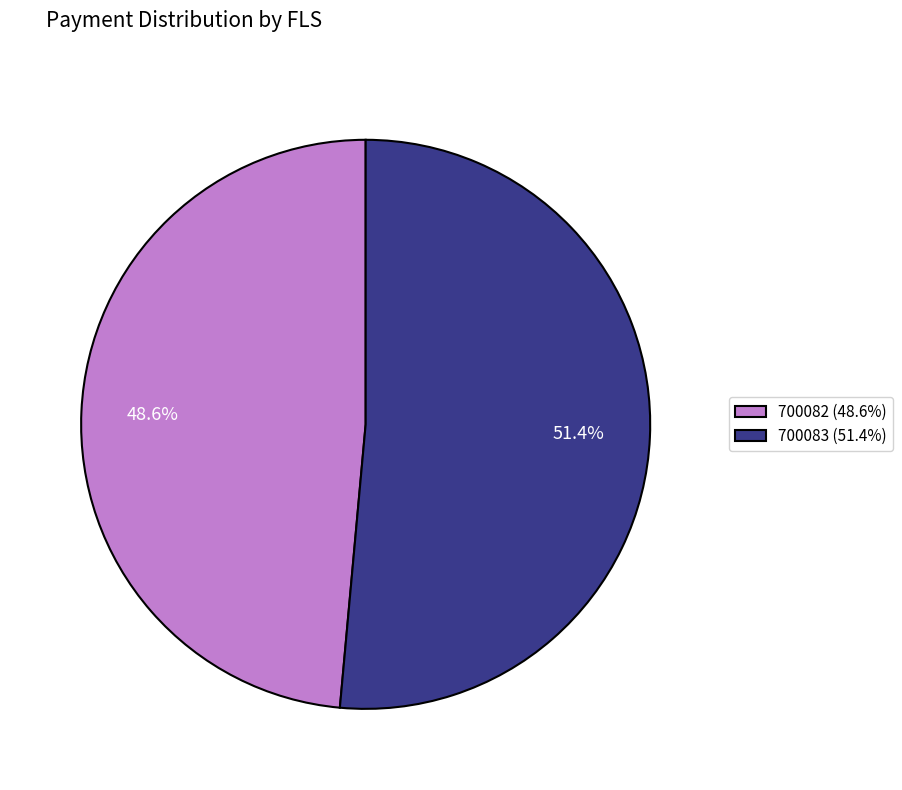

Combined, do 700082 and 700083 account for over 50%?

Yes